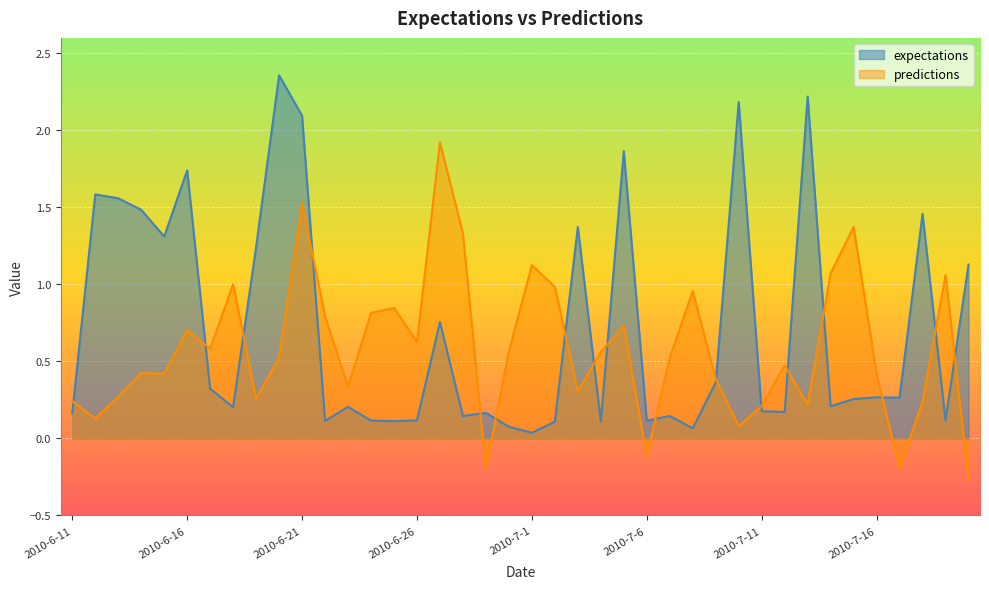

Rank the series by their maximum value, from highest to lowest.

expectations, predictions